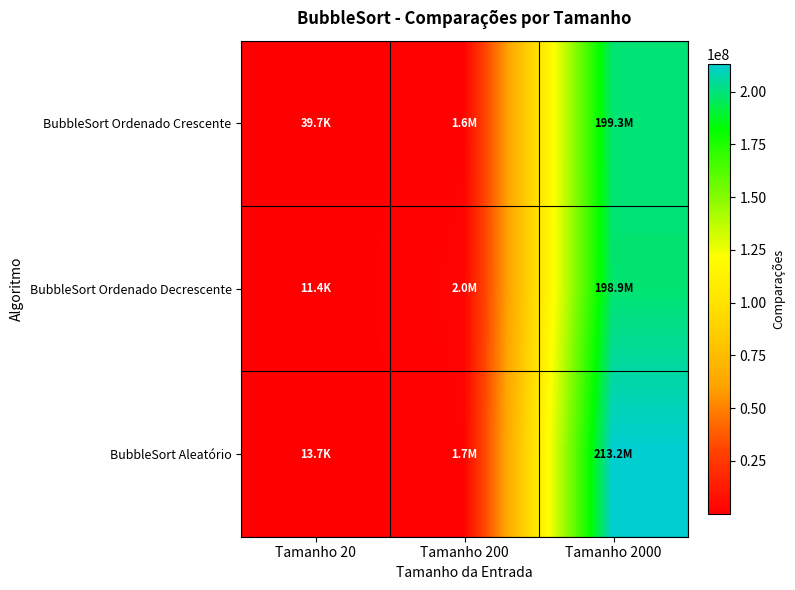

What is the spread (max minus min) of values at Tamanho 200?

445045